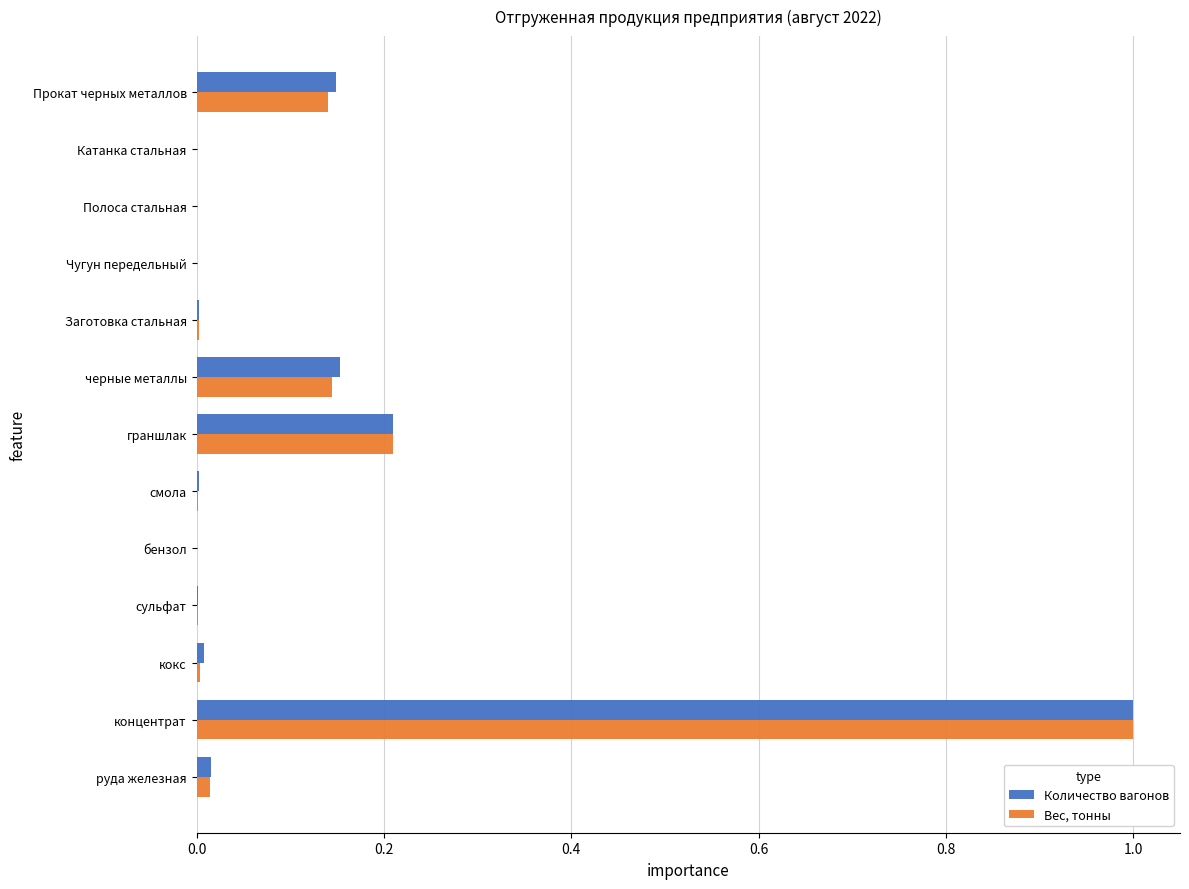

What is the sum of all Вес, тонны values?

1.5